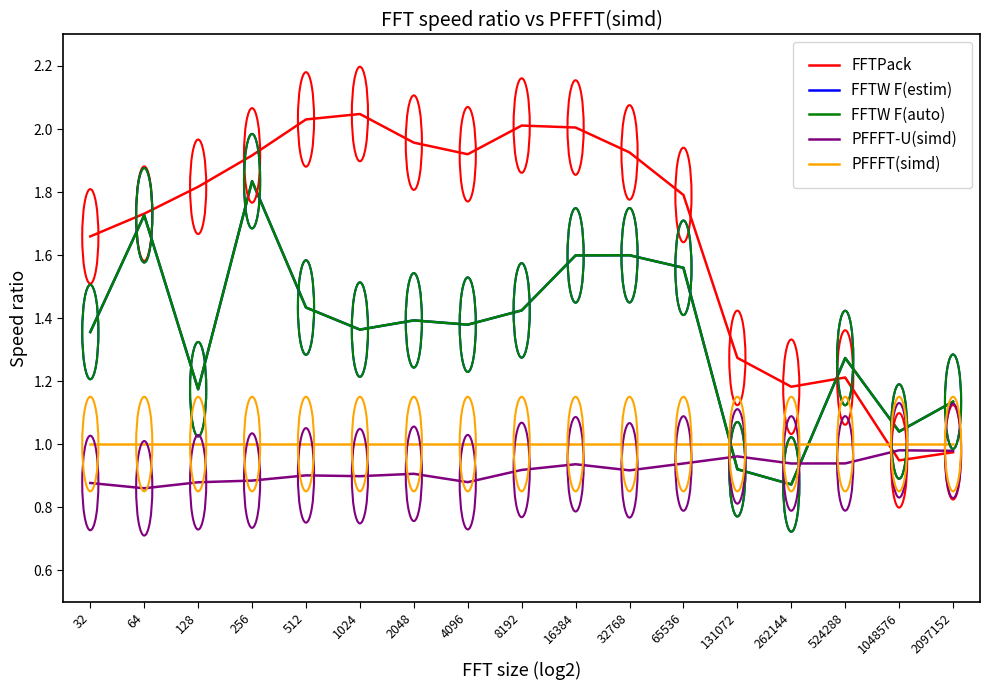

Which series has the widest spread of values?

FFTPack